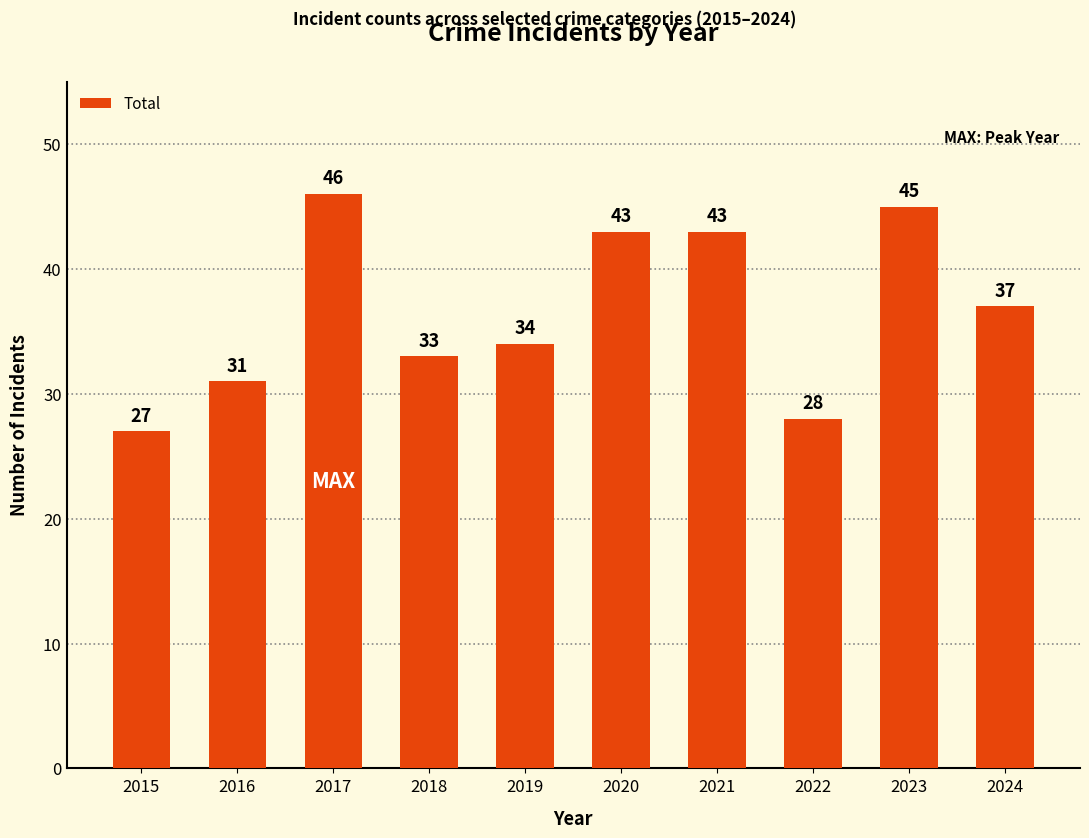

The value at 2018 is 33. True or false?

True